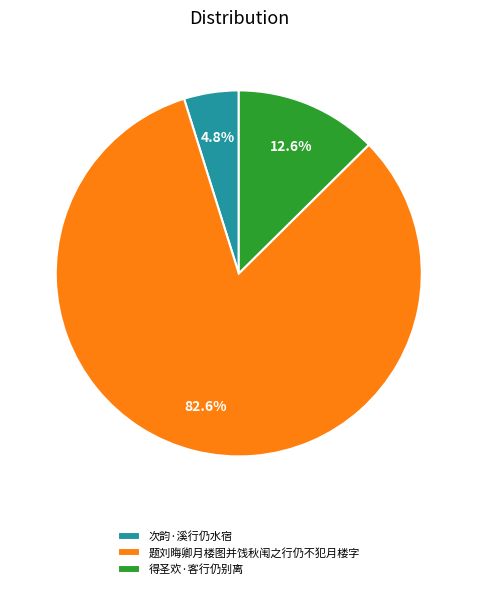

To the nearest percent, what is the combined percentage of 次韵·溪行仍水宿 and 得圣欢·客行仍别离?

17%